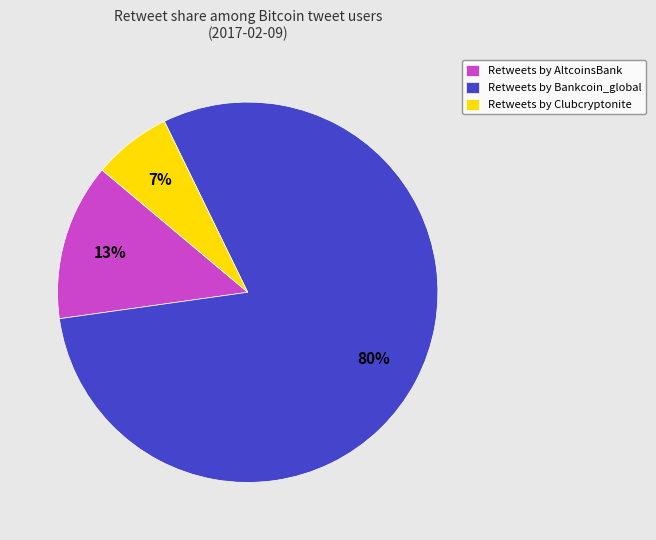

Is it true that Retweets by Clubcryptonite is 17% of the pie?

False